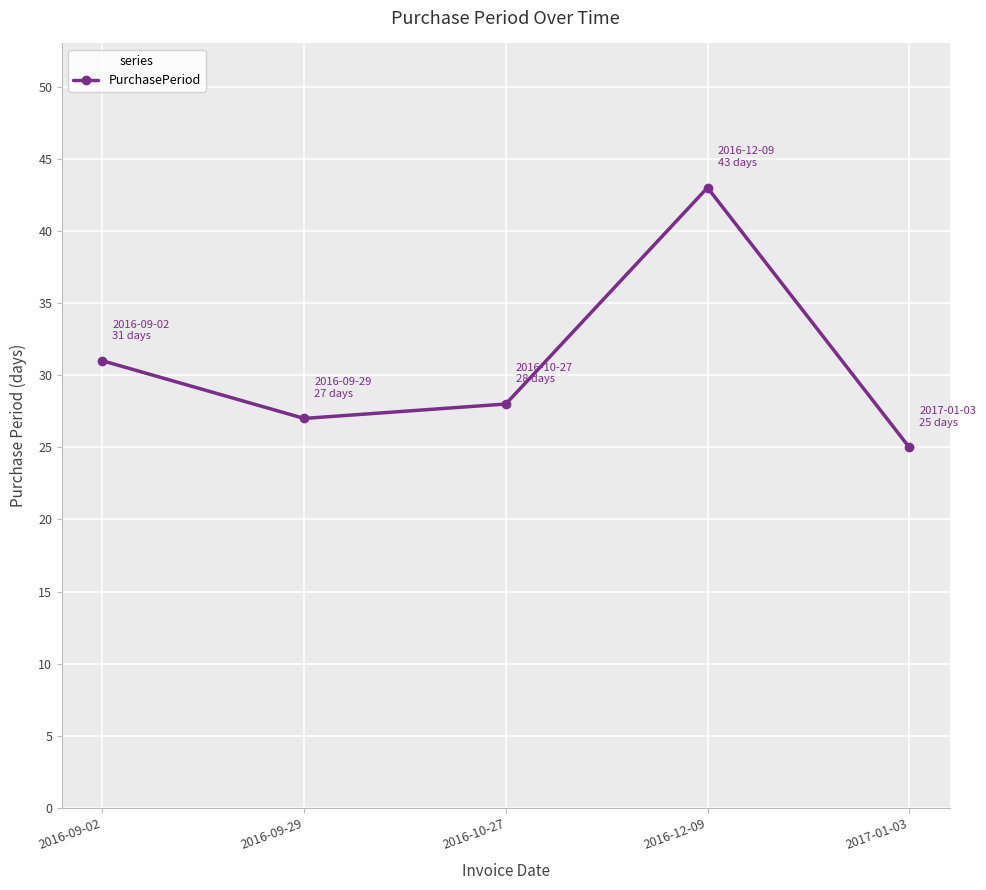

Count the number of categories in the chart.

5